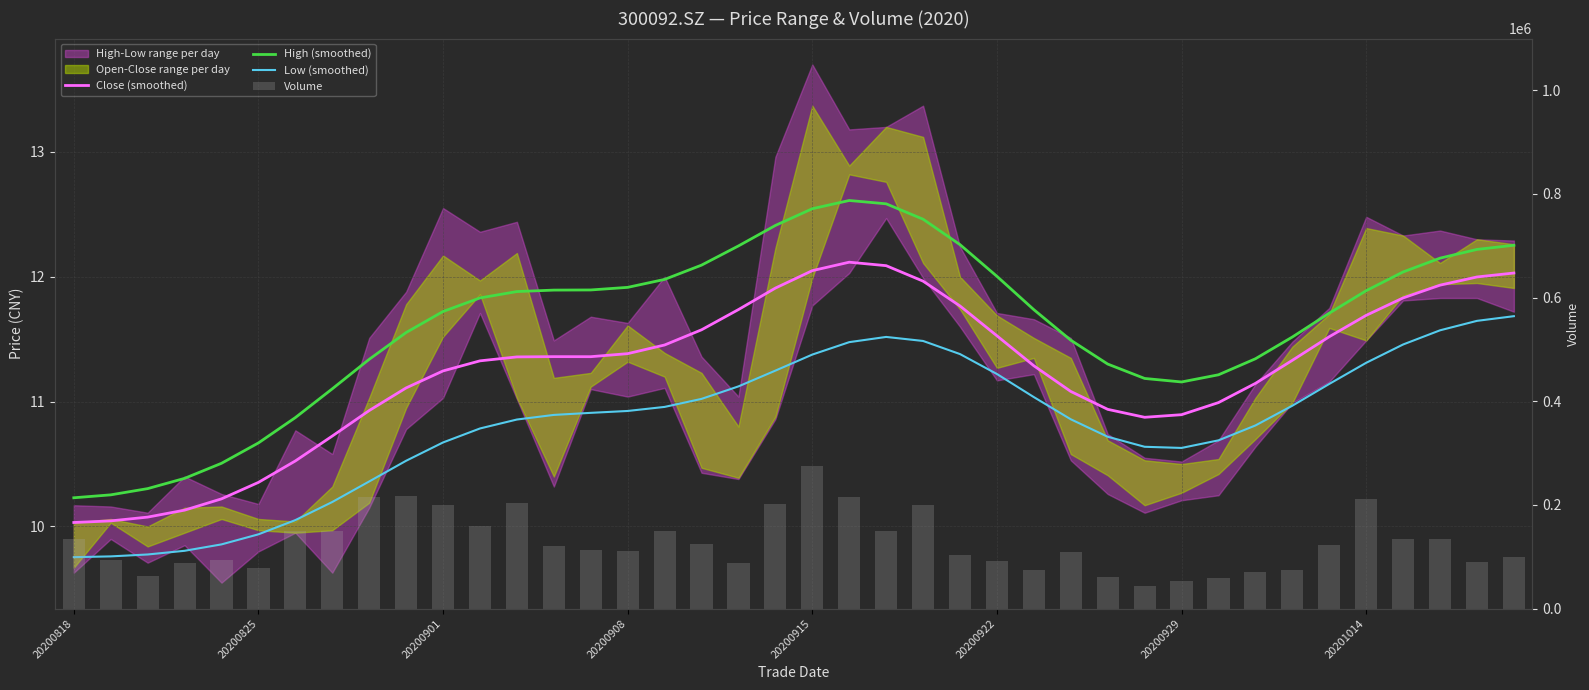

What is the approximate value of Close (smoothed) at 20200915?

12.0